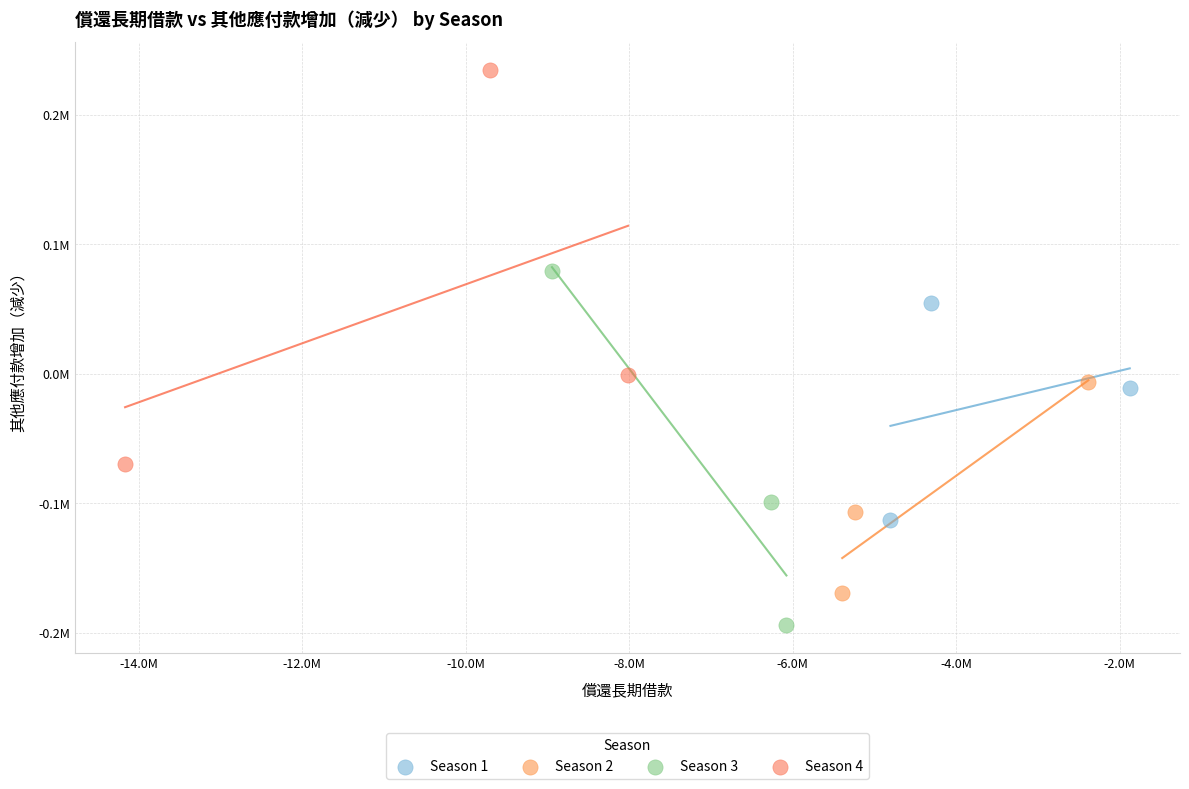

Which series reaches the maximum Y coordinate?

Season 4